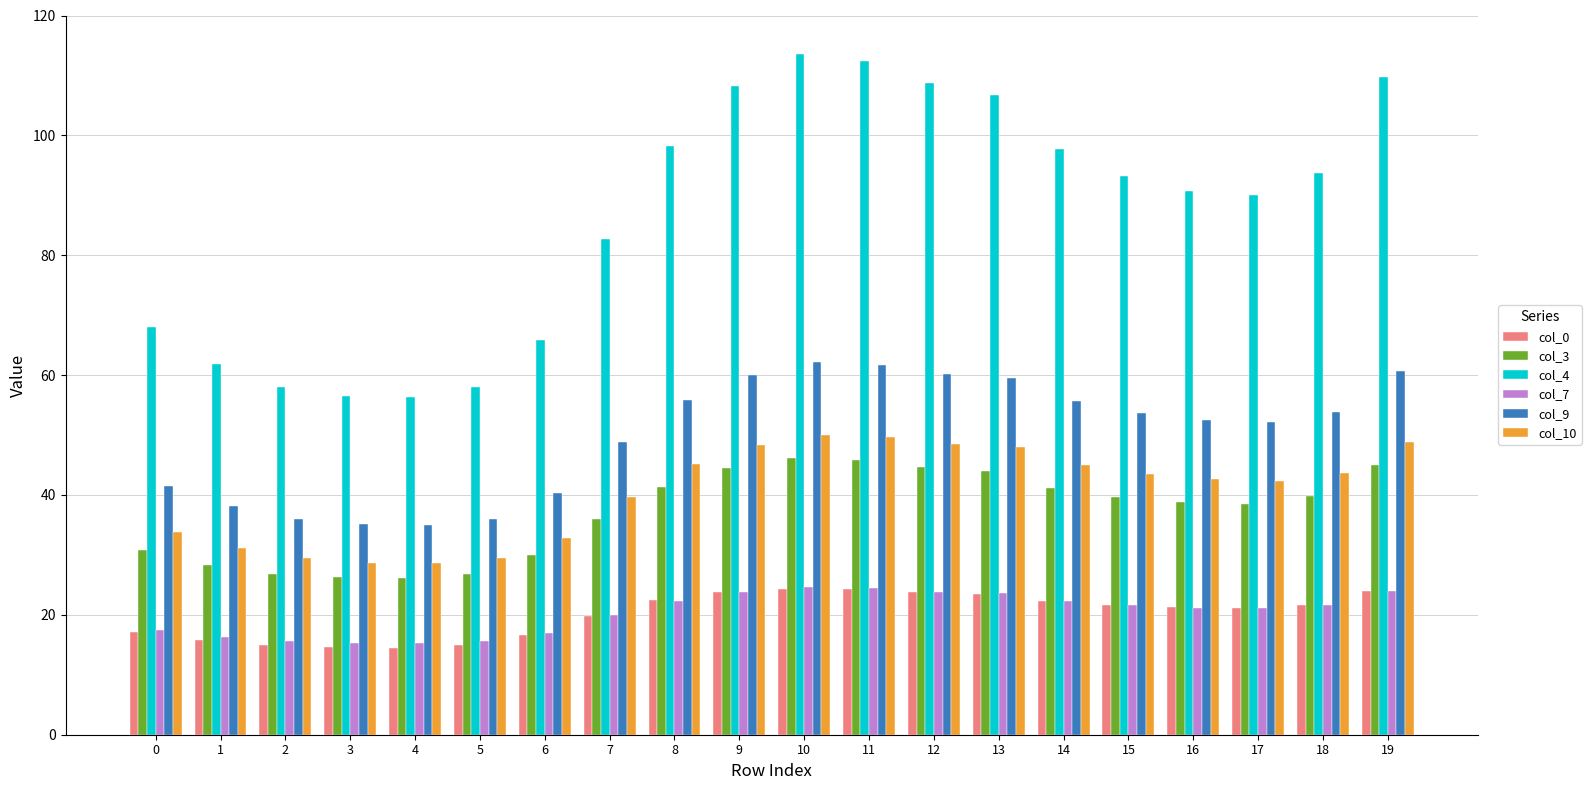

Where is col_3 nearest to the value 36?

7